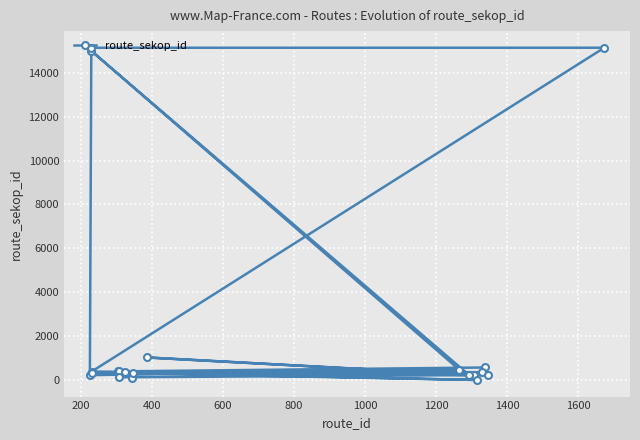

What is the maximum value shown in the chart?

15135